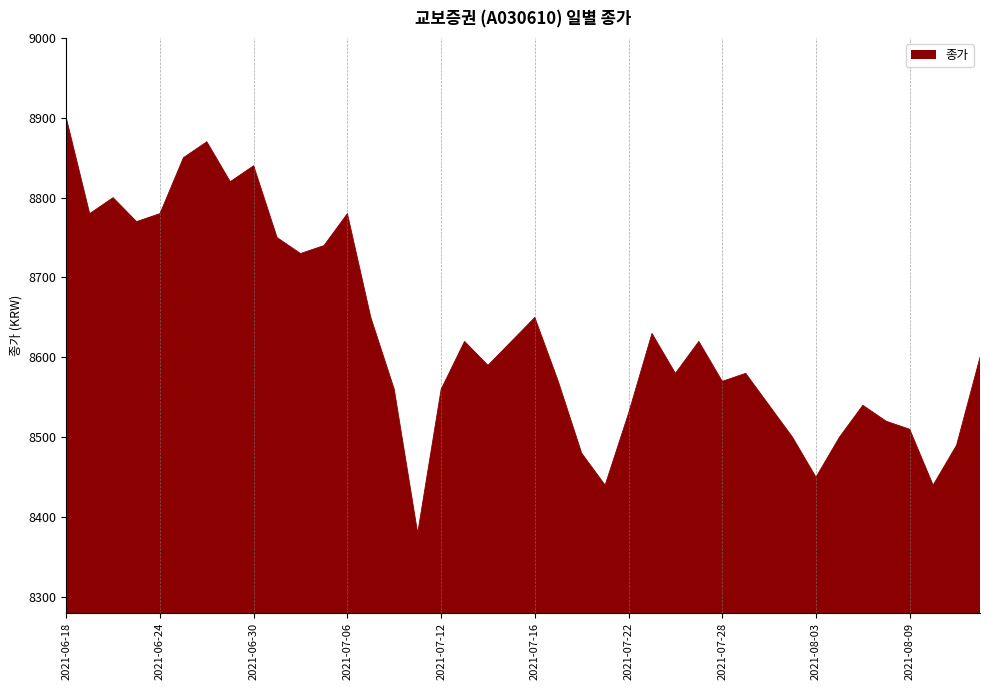

What is the sum of all values?

345130